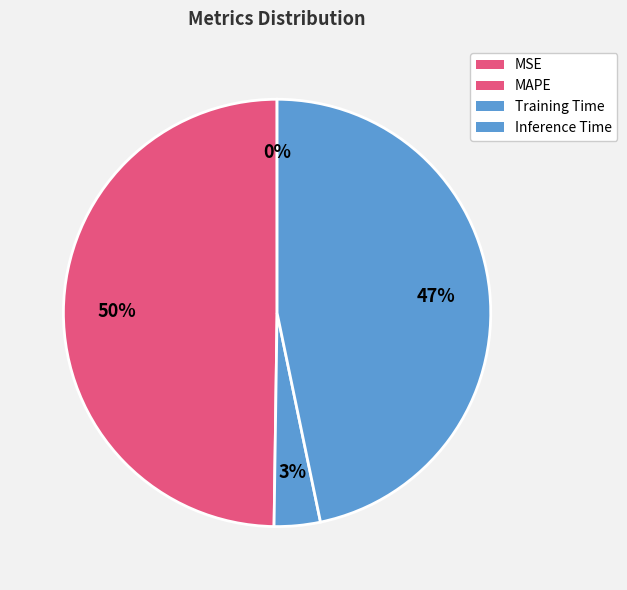

Is it true that Training Time is 1% of the pie?

False